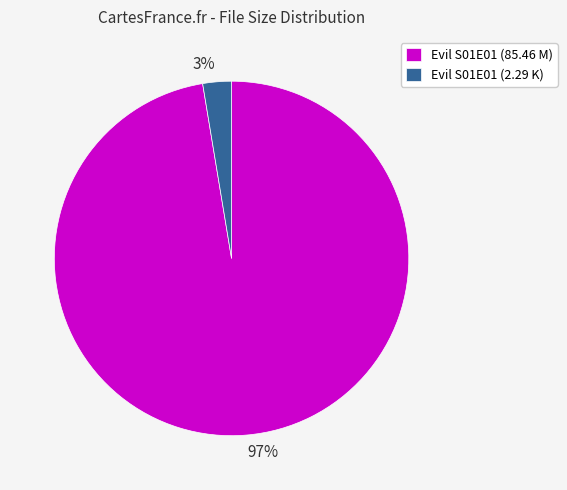

To the nearest percent, what is the average slice percentage?

50%